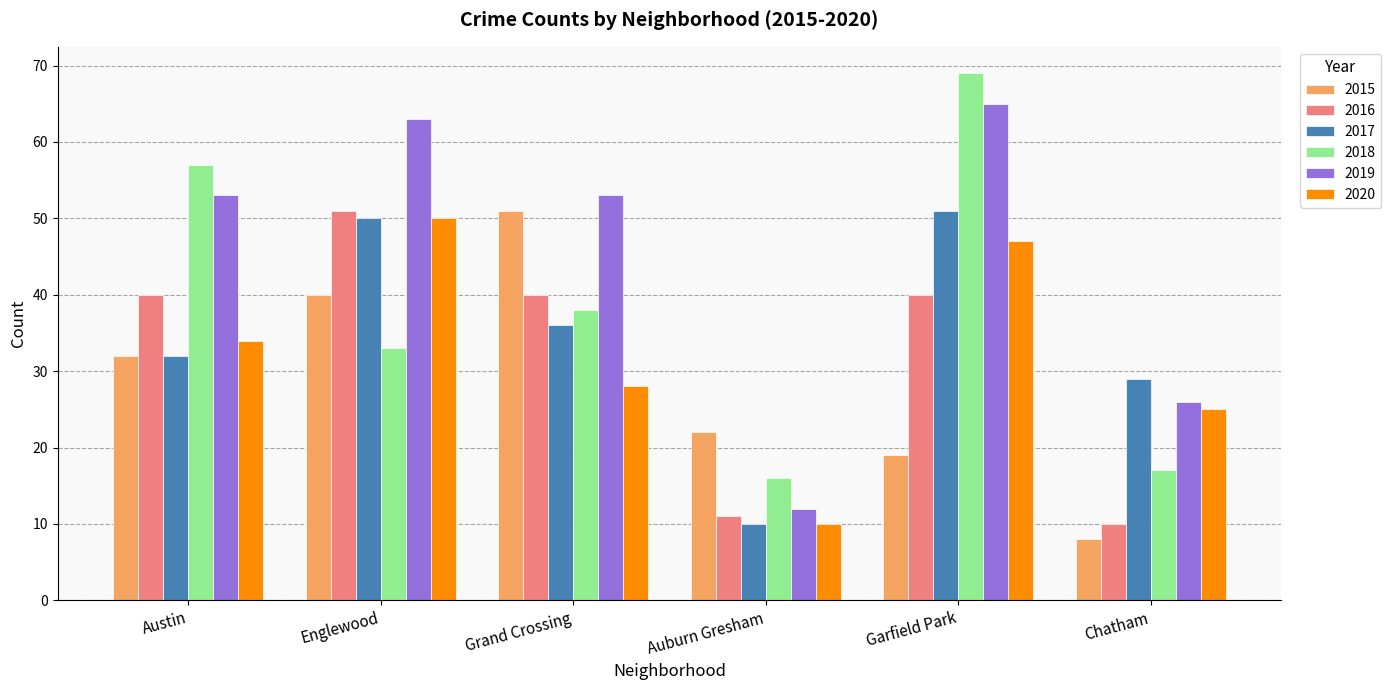

What are all the series names shown in the legend?

2015, 2016, 2017, 2018, 2019, 2020